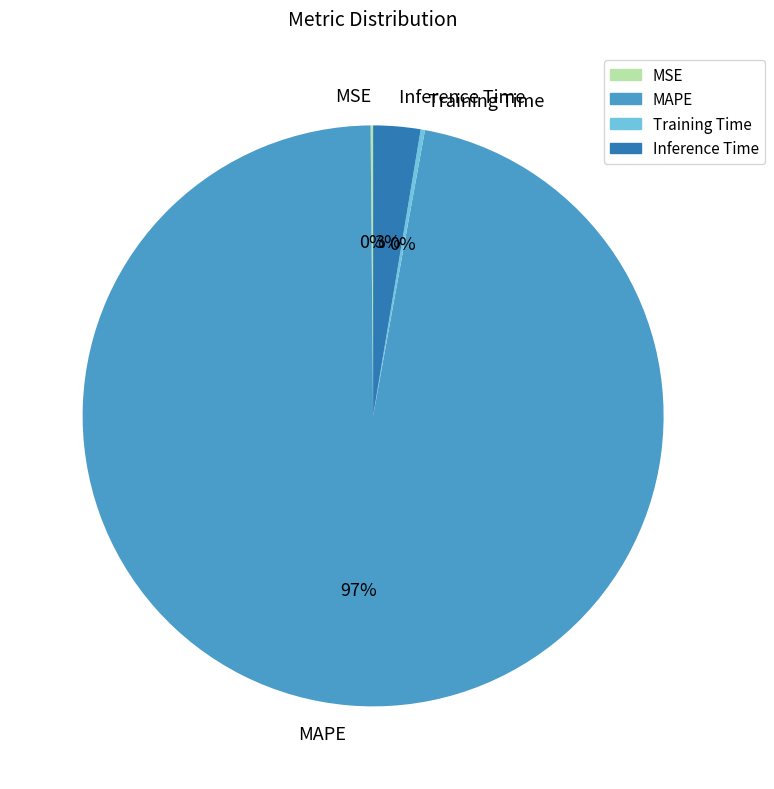

True or false: Inference Time accounts for 3% of the total.

True